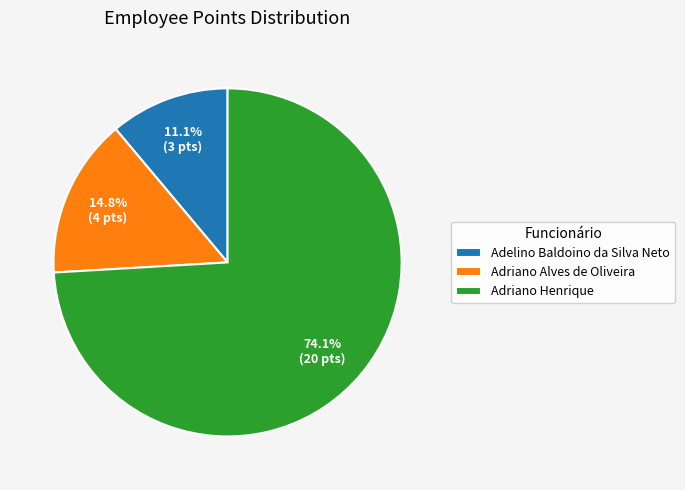

Which slice is the largest?

Adriano Henrique